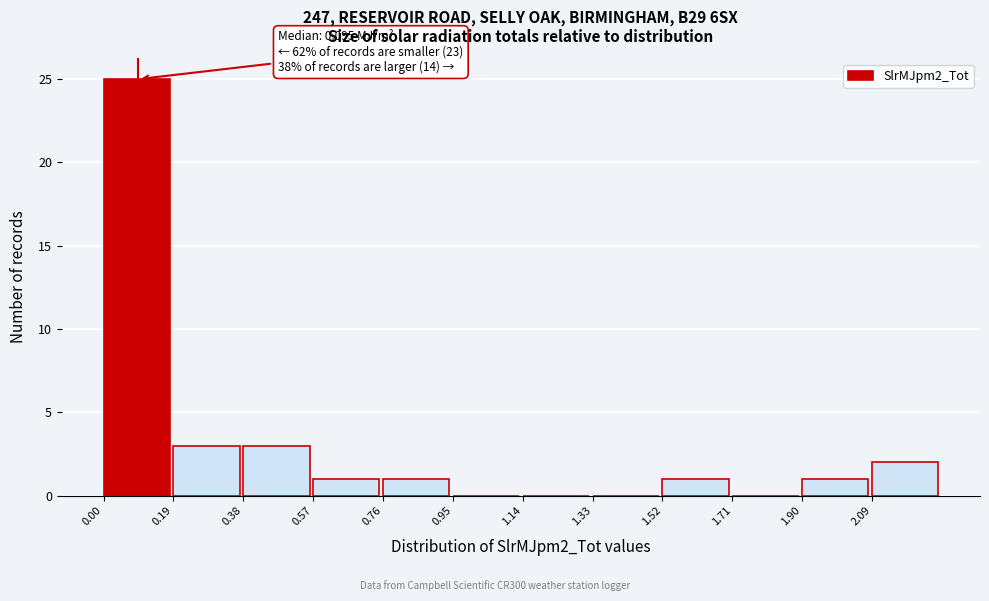

Over which range of the x-axis is the bar tallest?

0.00 to 0.20